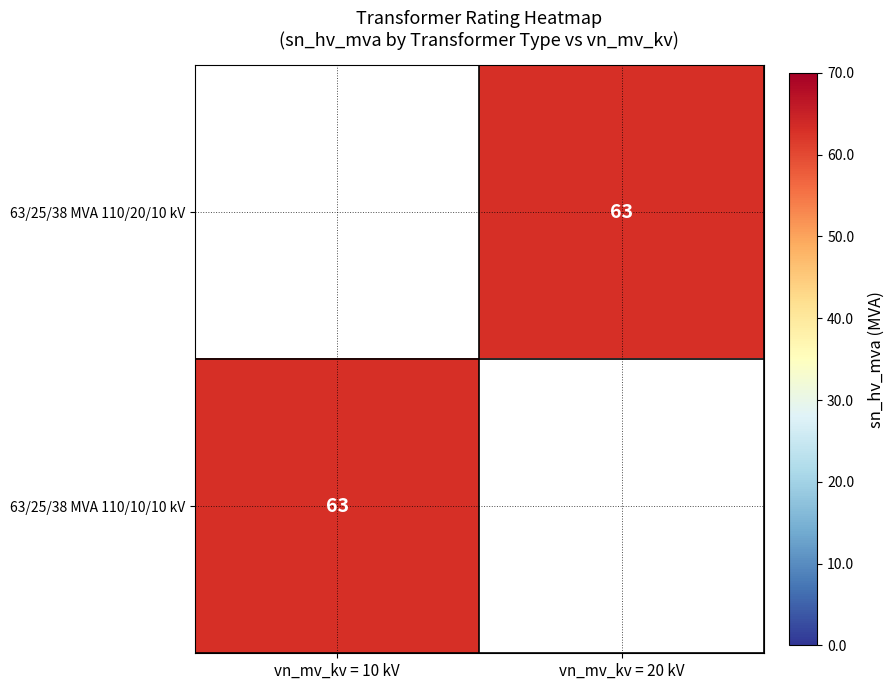

True or false: 63/25/38 MVA 110/20/10 kV has a value of 63 at vn_mv_kv = 20 kV.

True